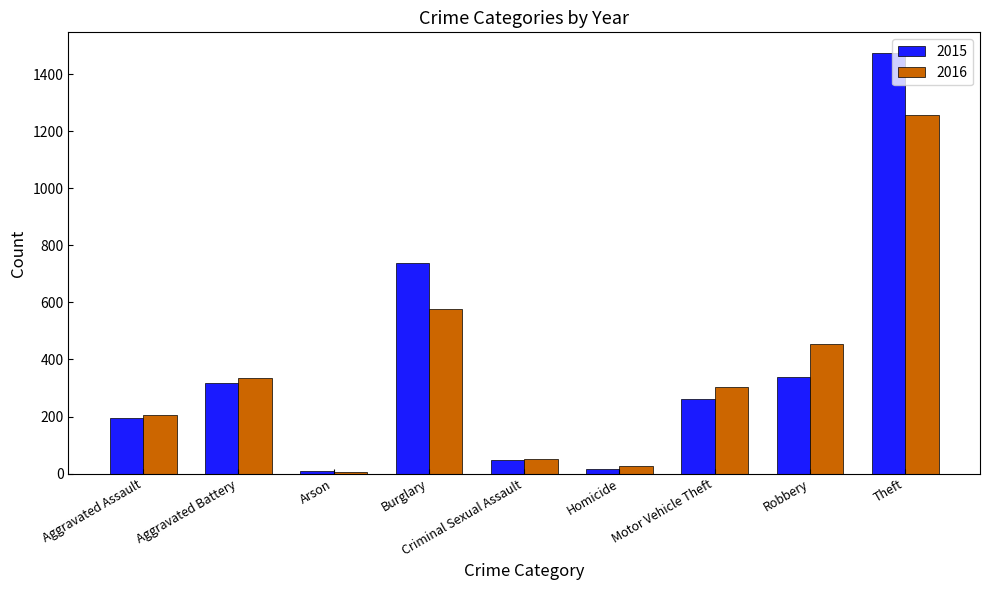

What is the sum of all 2016 values?

3218